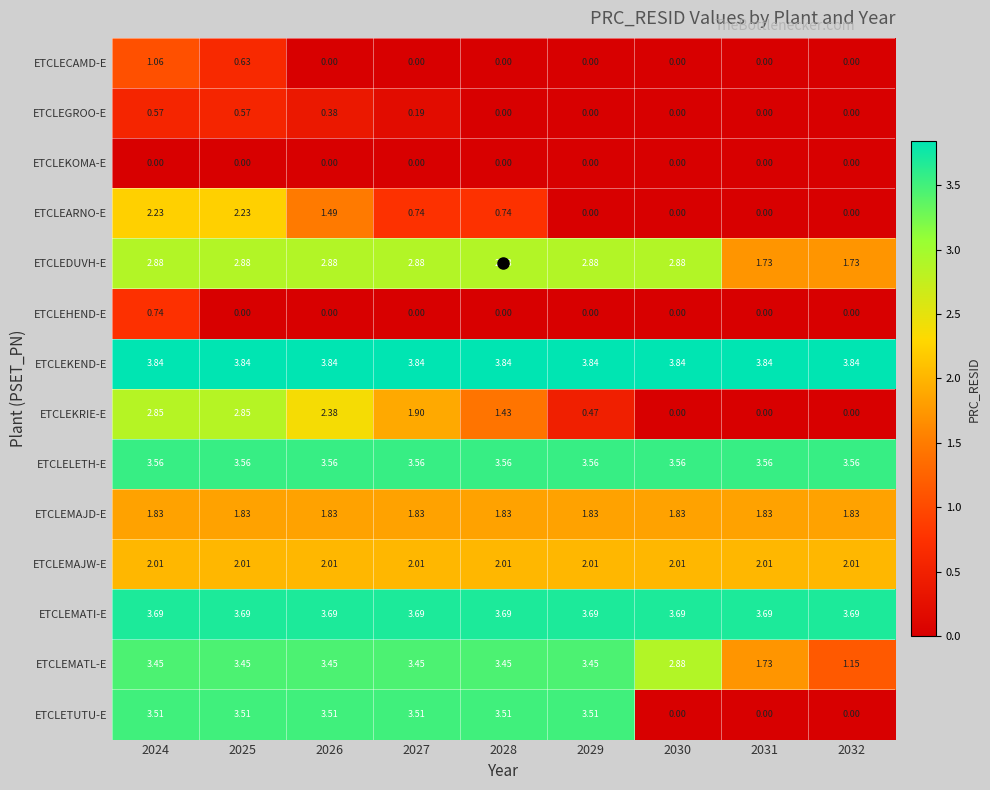

Which series has the largest range (max minus min)?

ETCLETUTU-E